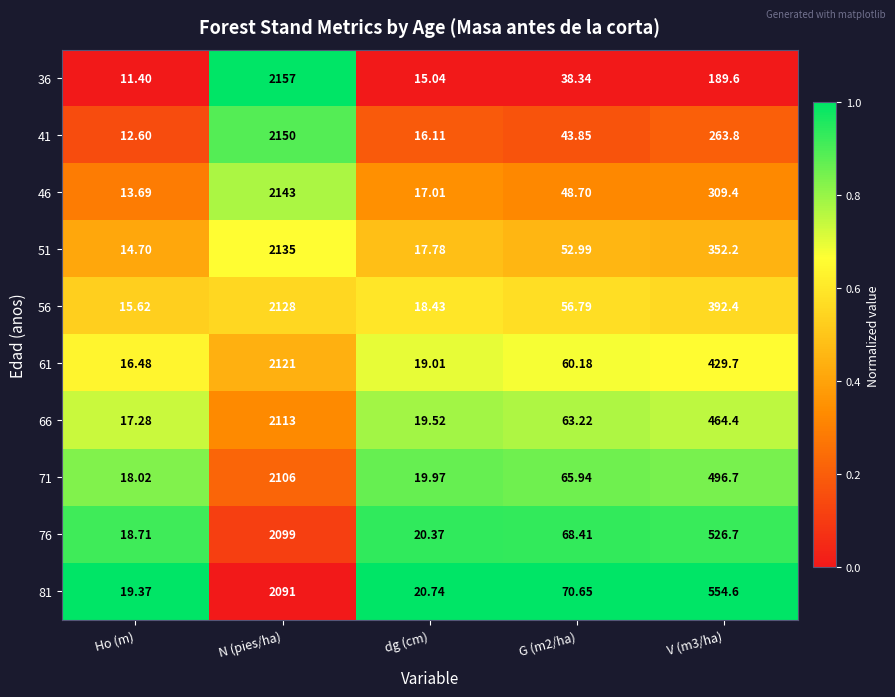

Is the value of 51 at dg (cm) greater than the value of 66 at G (m2/ha)?

No